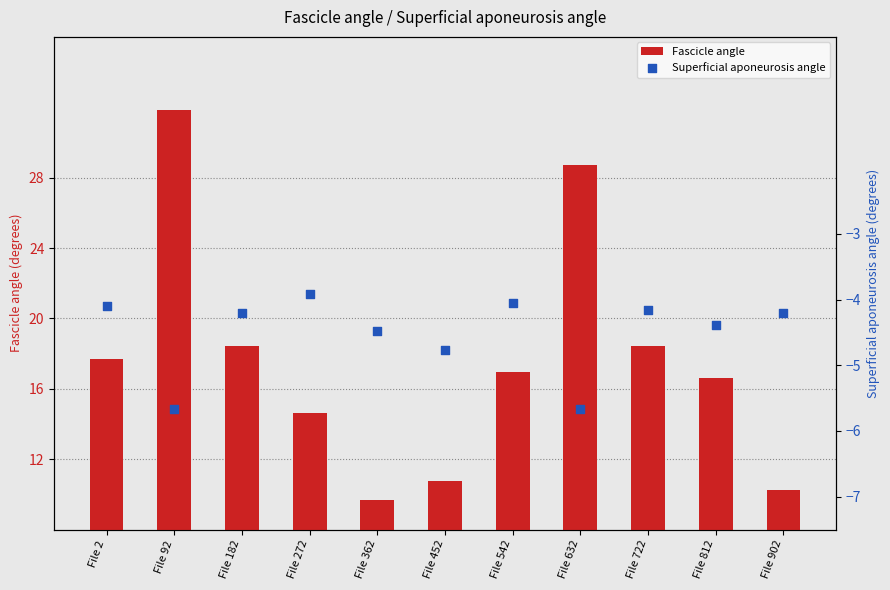

At how many categories does at least one series exceed 1?

11